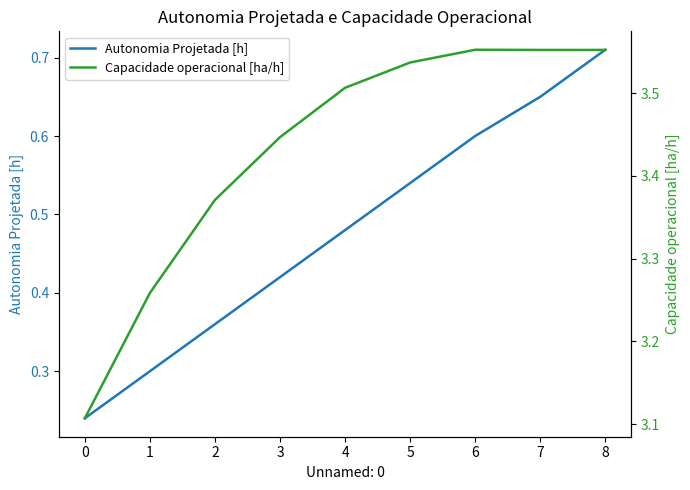

What is the value of the Capacidade operacional [ha/h] point at the 7th from the left?

3.6